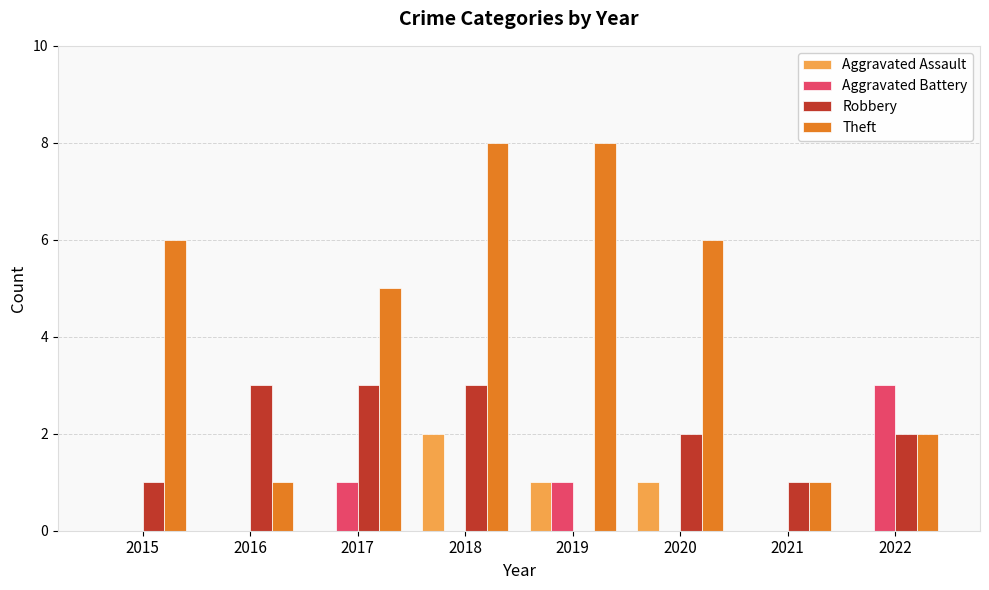

Read the Robbery value at 2017.

3